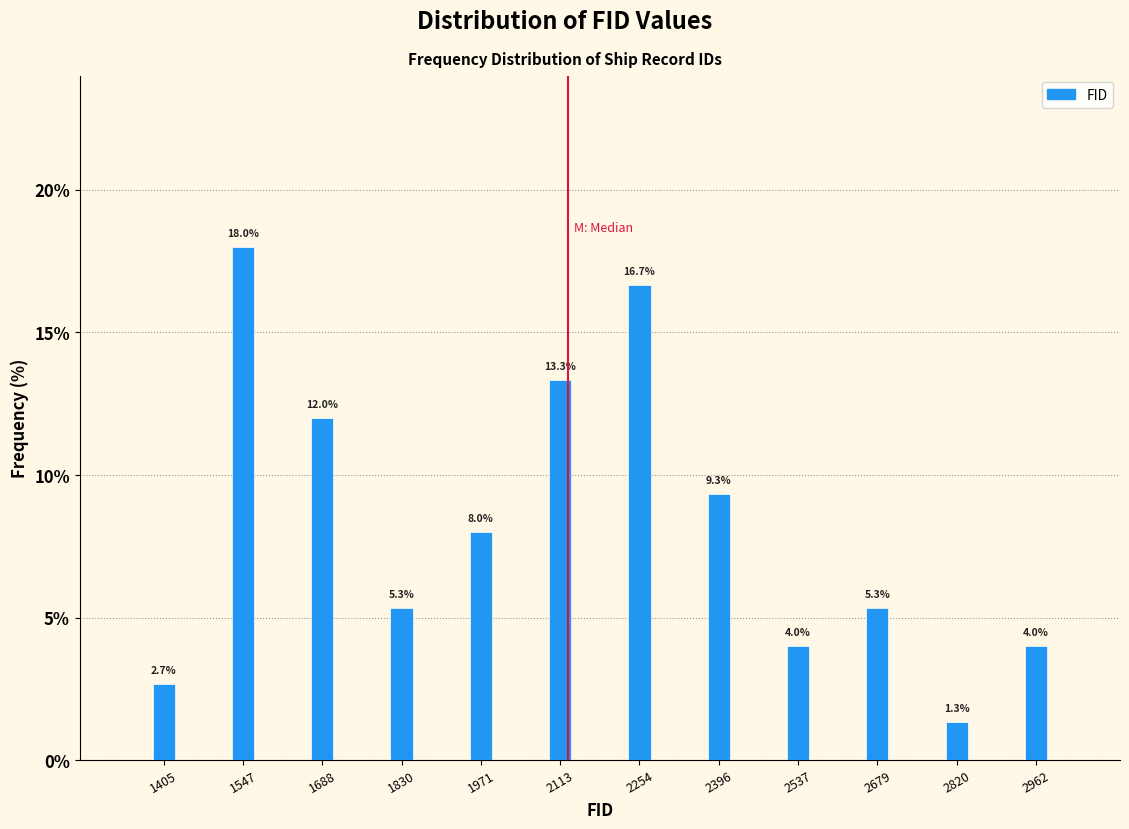

Reading right to left, list all the values displayed in this chart.

2962=4.0	2820=1.3	2679=5.3	2537=4.0	2396=9.3	2254=16.7	2113=13.3	1971=8.0	1830=5.3	1688=12.0	1547=18.0	1405=2.7